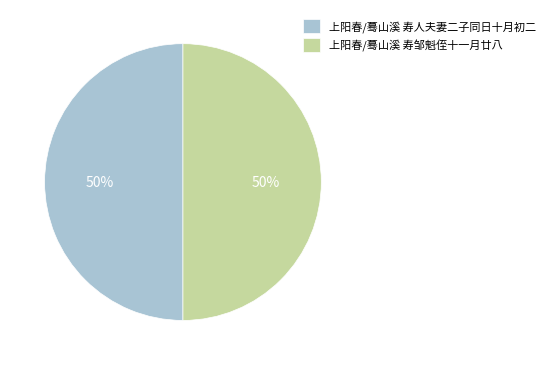

How many slices are in this pie chart?

2